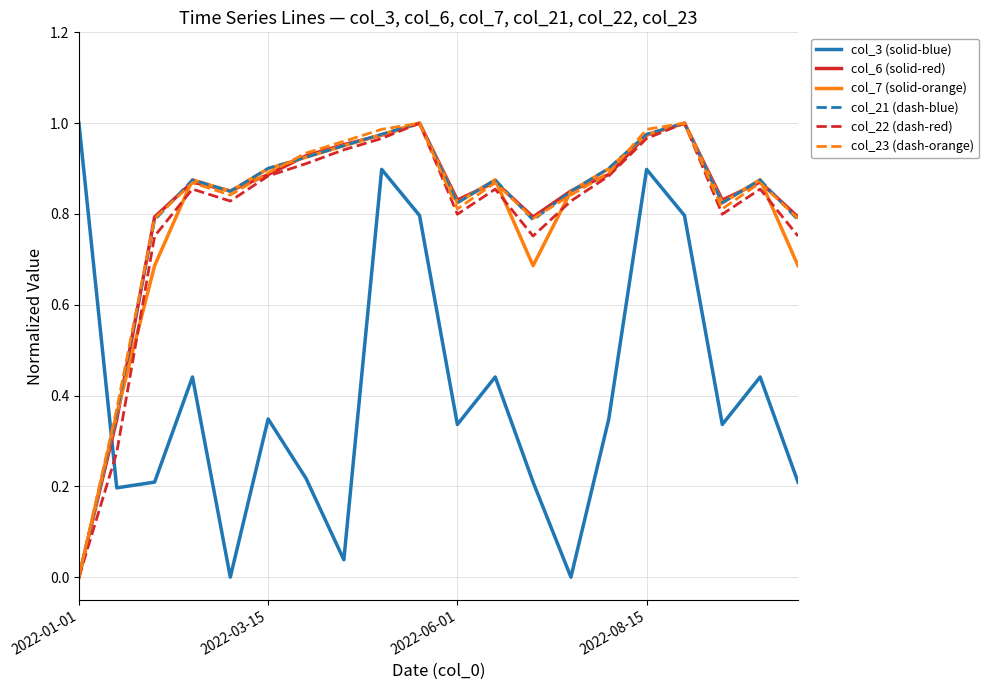

True or false: col_21 (dash-blue) and col_3 (solid-blue) intersect in this chart.

True